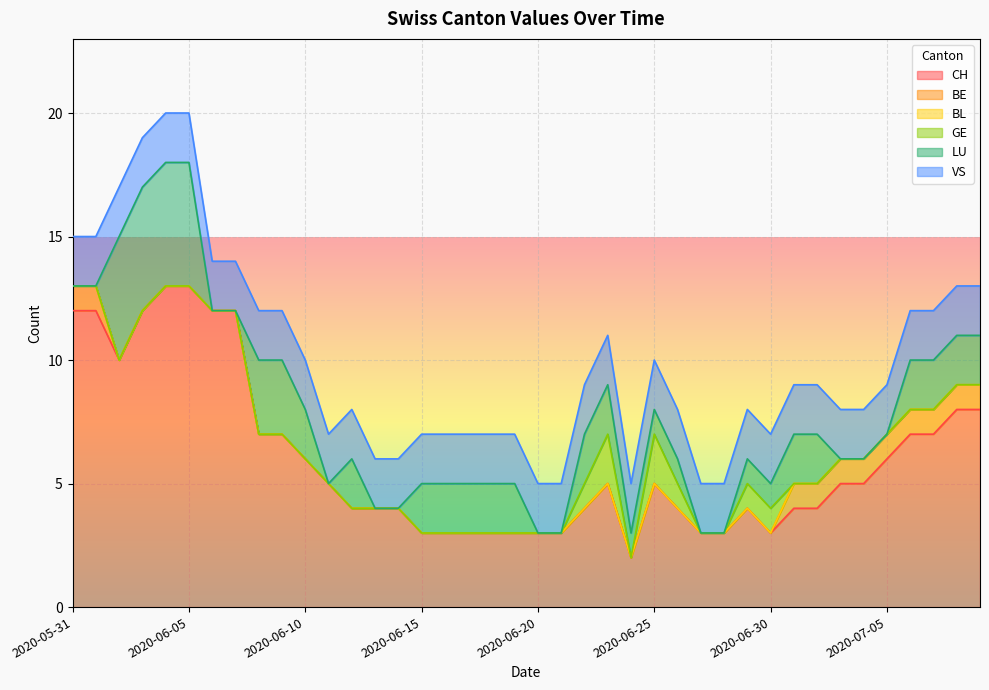

Is it true that CH equals 3 at 2020-06-30?

True